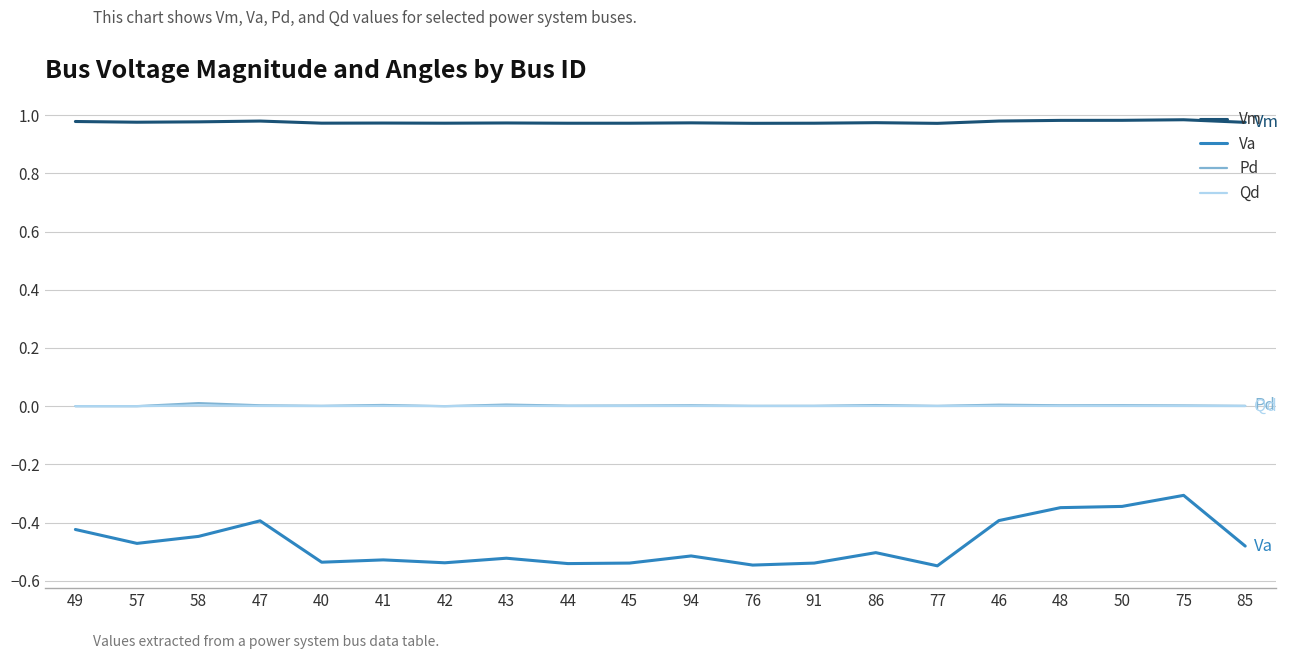

The Qd series shows 0.0 at 47. True or false?

True